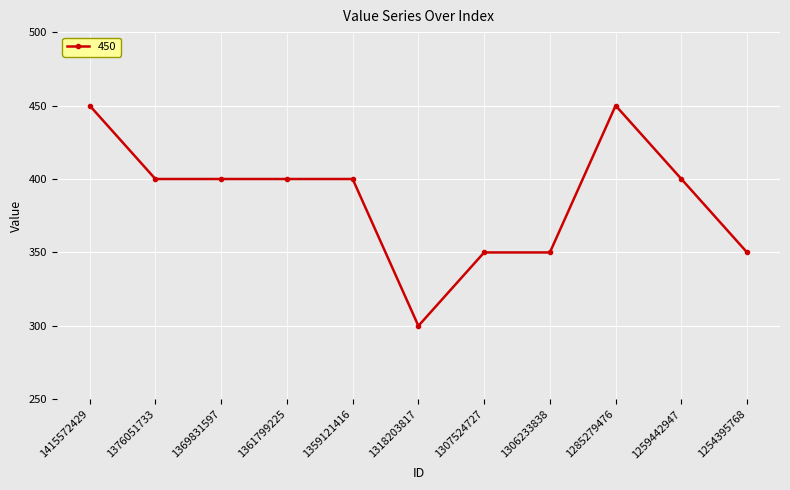

What is the minimum value shown in the chart?

300